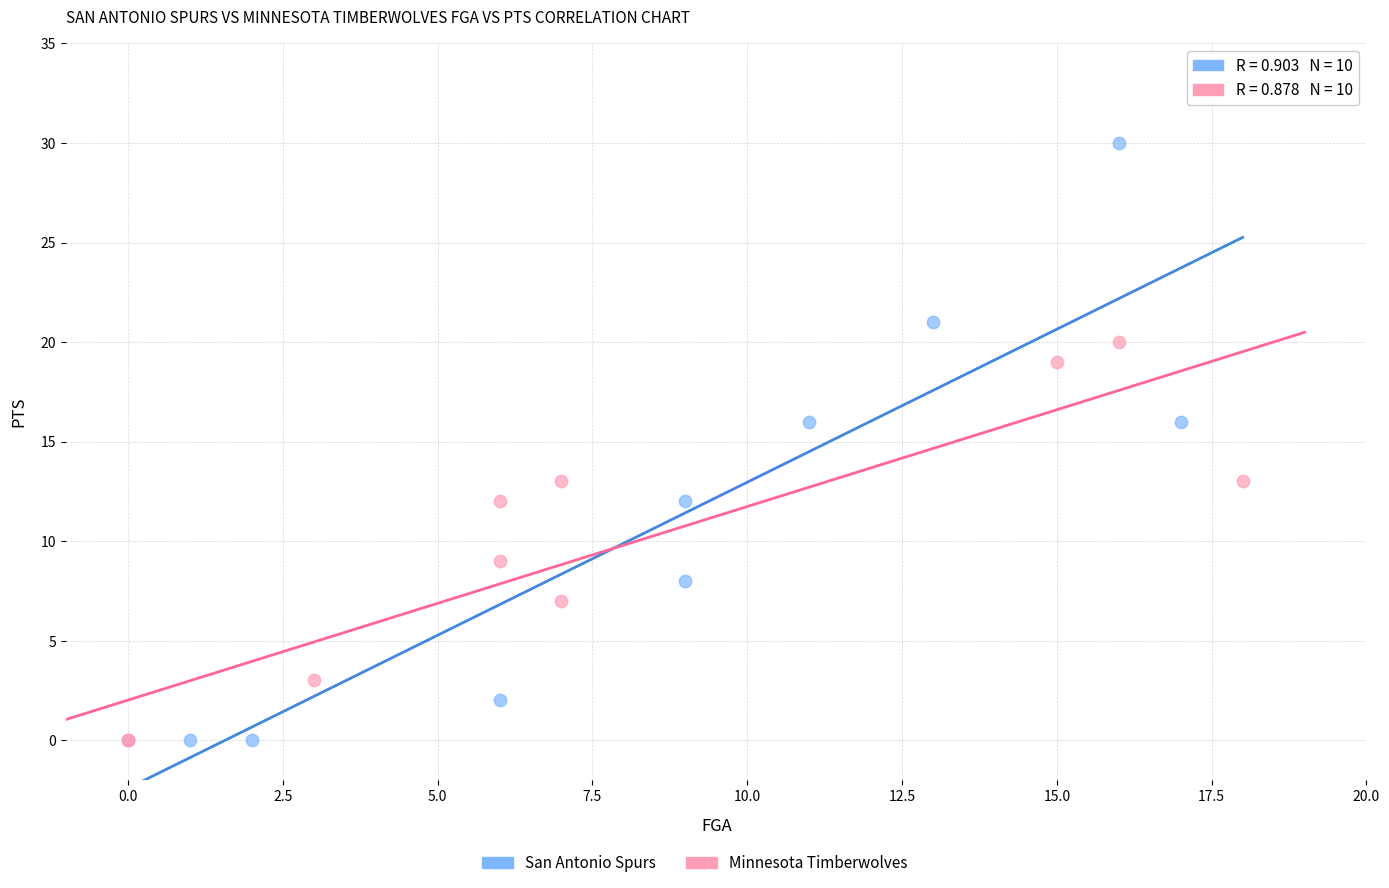

Which series contains the highest Y value?

San Antonio Spurs